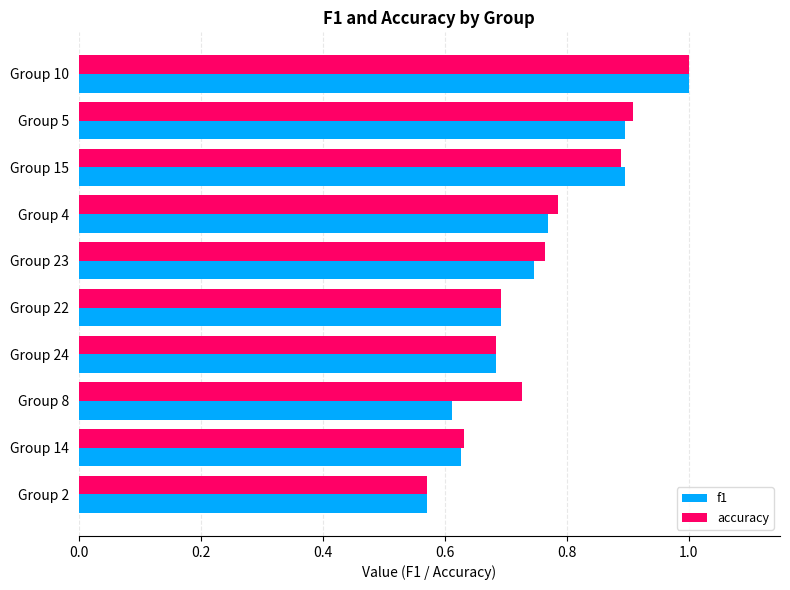

Which label corresponds to the smallest value in the chart?

Group 2